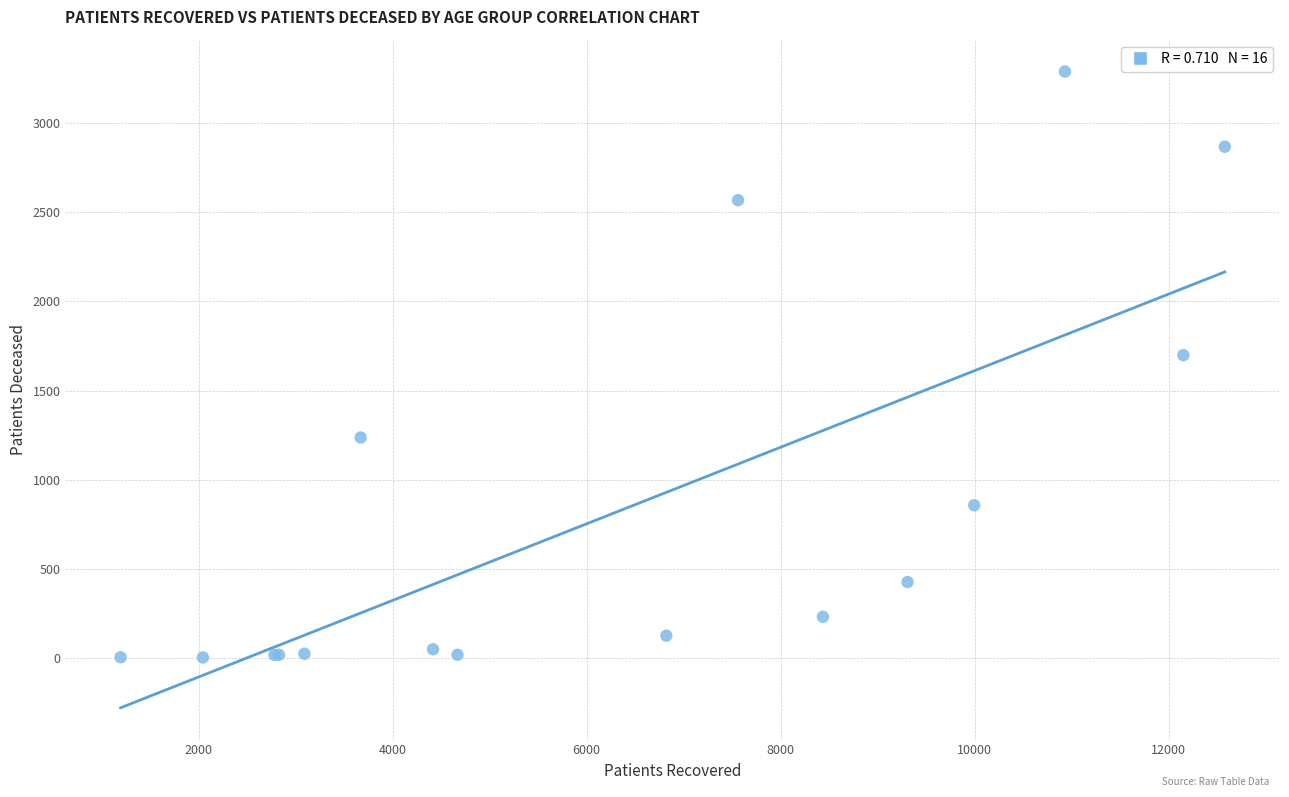

What Y value in the scatter plot is closest to 1646?

1699